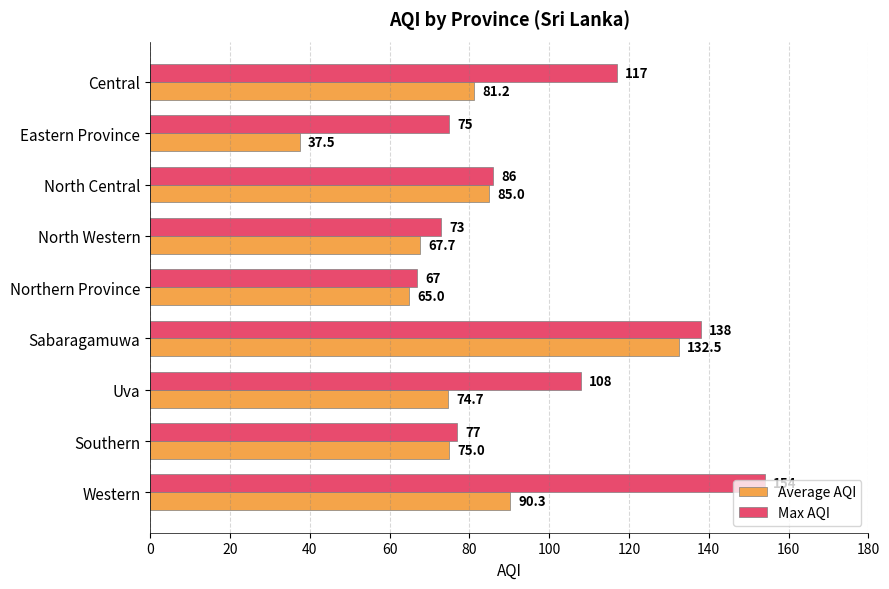

Which series changed the most between North Western and Uva?

Max AQI